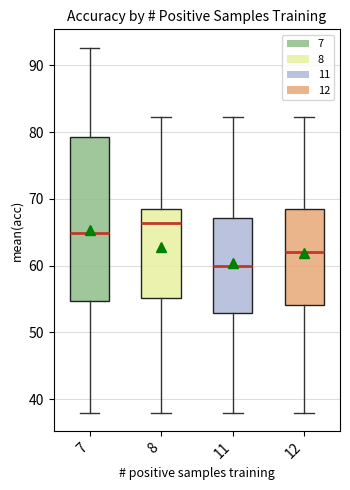

Reading left to right, transcribe this box plot: for each box, give where its median line is, the range the box spans, and where its two whiskers end, as read against the y-axis. The values are not printed on the chart, so give them approximately, as read against the axis.

7: median 65, box 55 to 79, whiskers 38 to 93
8: median 66, box 55 to 69, whiskers 38 to 82
11: median 60, box 53 to 67, whiskers 38 to 82
12: median 62, box 54 to 69, whiskers 38 to 82